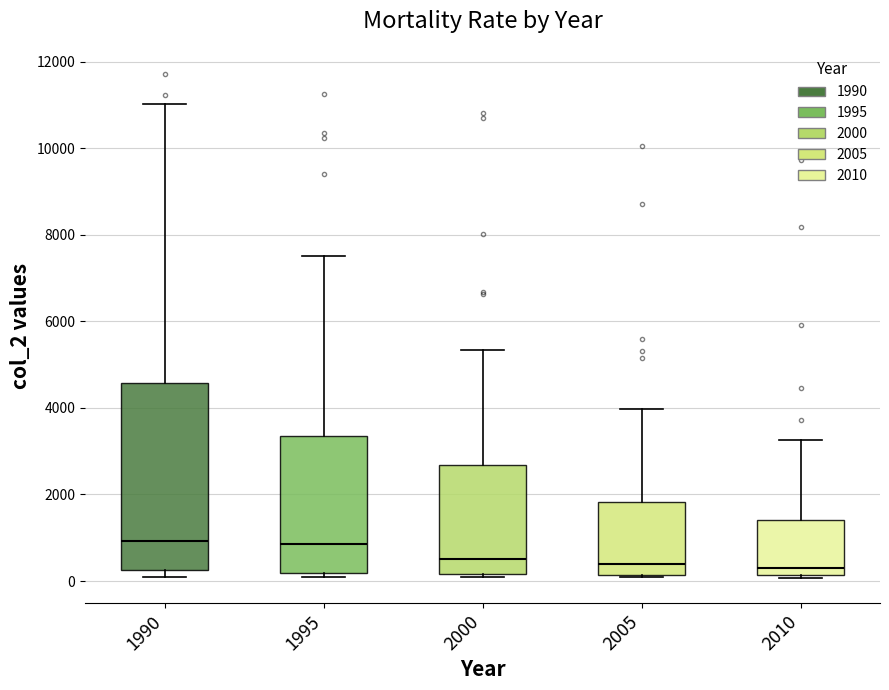

Reading left to right, transcribe this box plot: for each box, give where its median line is, the range the box spans, and where its two whiskers end, as read against the y-axis. The values are not printed on the chart, so give them approximately, as read against the axis.

1990: median 1000, box 200 to 4600, whiskers 0 to 11000
1995: median 800, box 200 to 3400, whiskers 0 to 7600
2000: median 600, box 200 to 2600, whiskers 0 to 5400
2005: median 400, box 200 to 1800, whiskers 0 to 4000
2010: median 400, box 200 to 1400, whiskers 0 to 3200